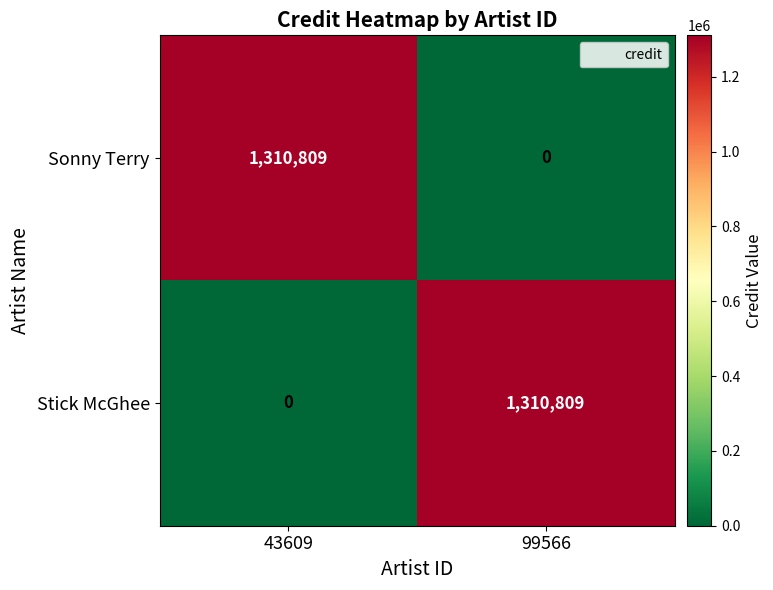

At which label does Sonny Terry reach its peak?

43609